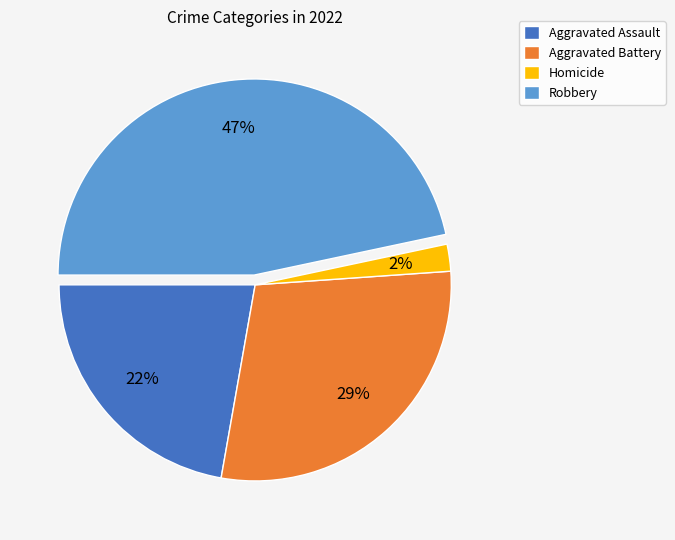

What percentage is the Aggravated Battery slice, to the nearest percent?

29%